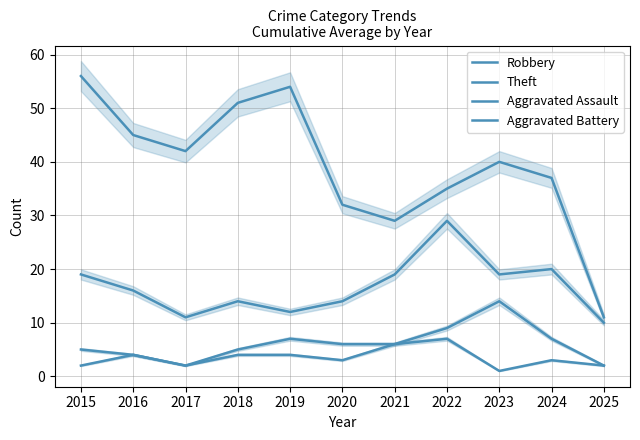

What are all the series names shown in the legend?

Robbery, Theft, Aggravated Assault, Aggravated Battery